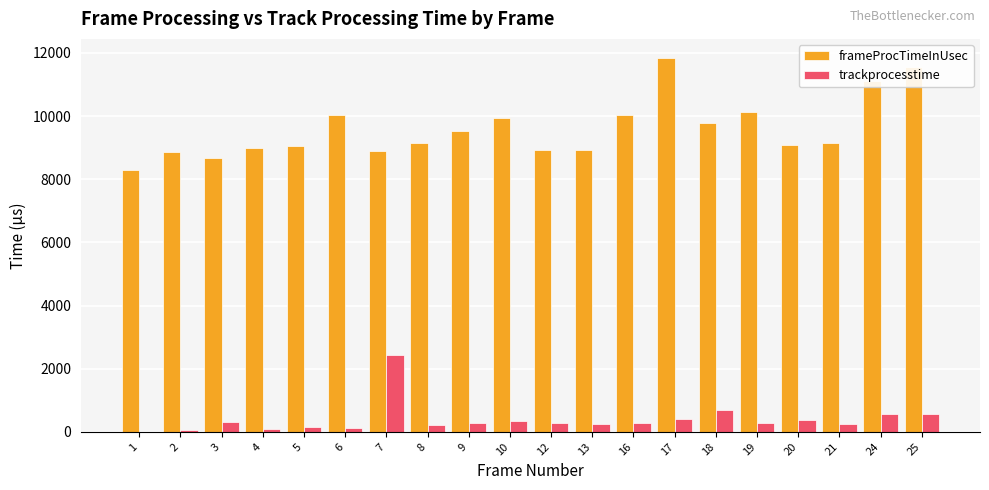

What are all the series names shown in the legend?

frameProcTimeInUsec, trackprocesstime